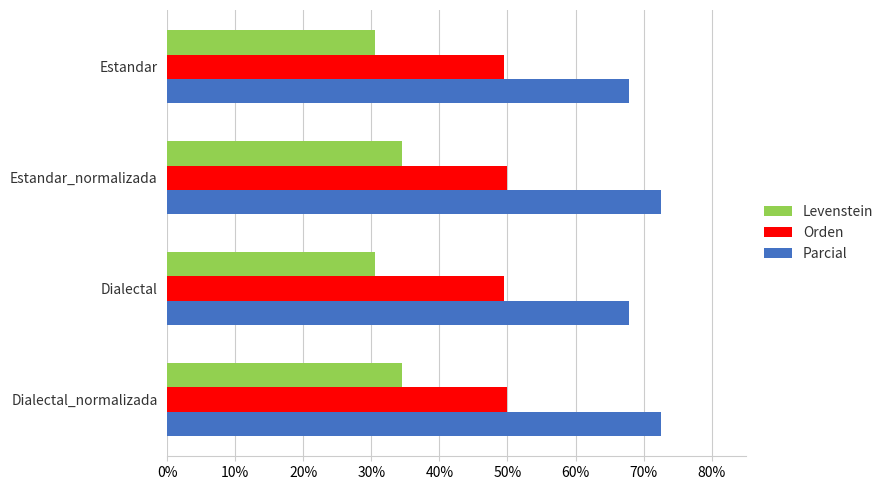

What is the lowest value of the Parcial series?

67.8